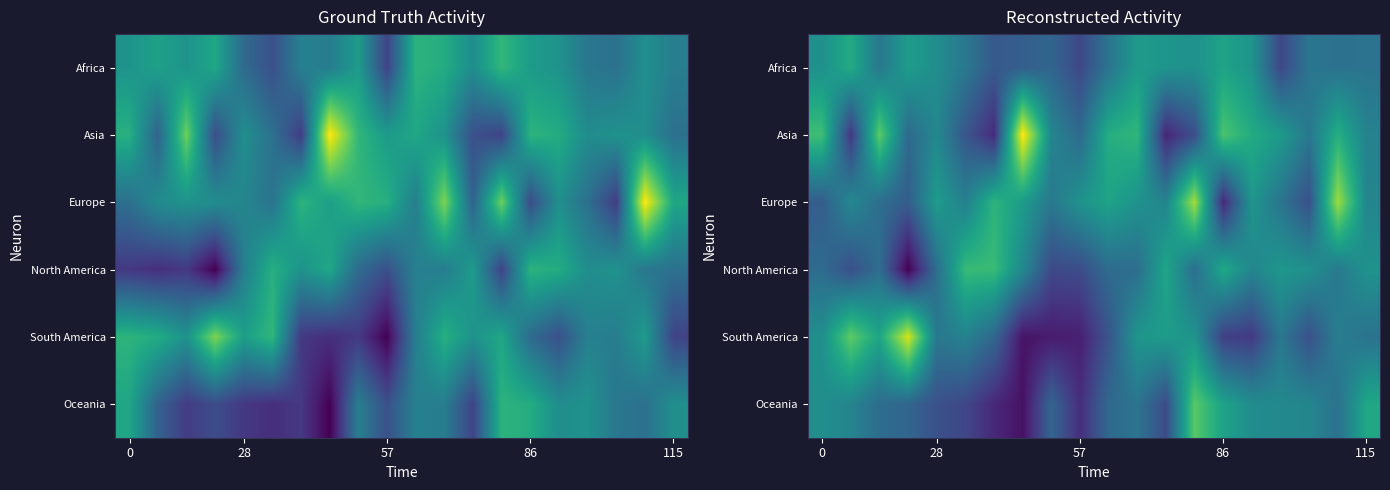

What is the spread (max minus min) of values at 14?

7.5